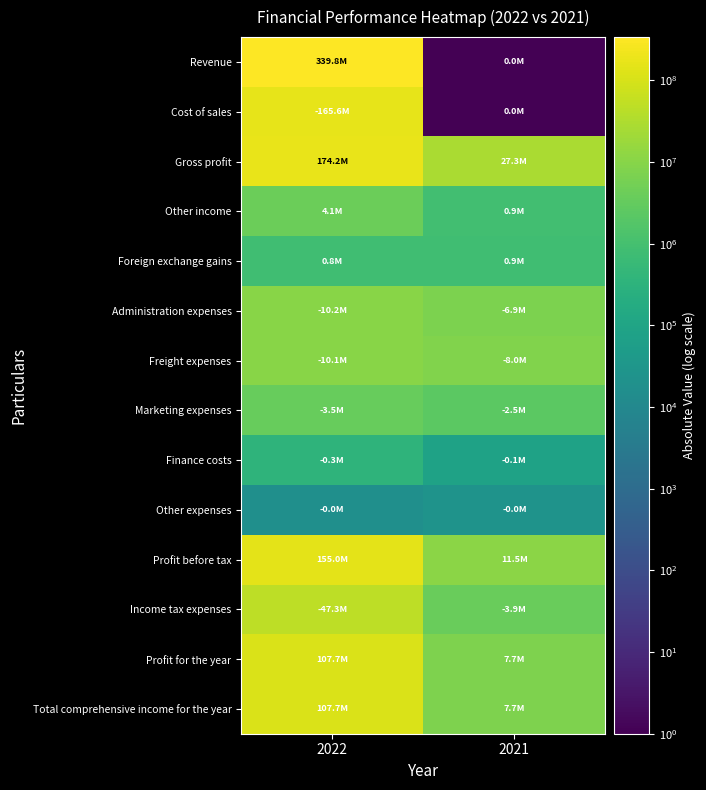

Which has a higher value, 2022 or 2021?

2022